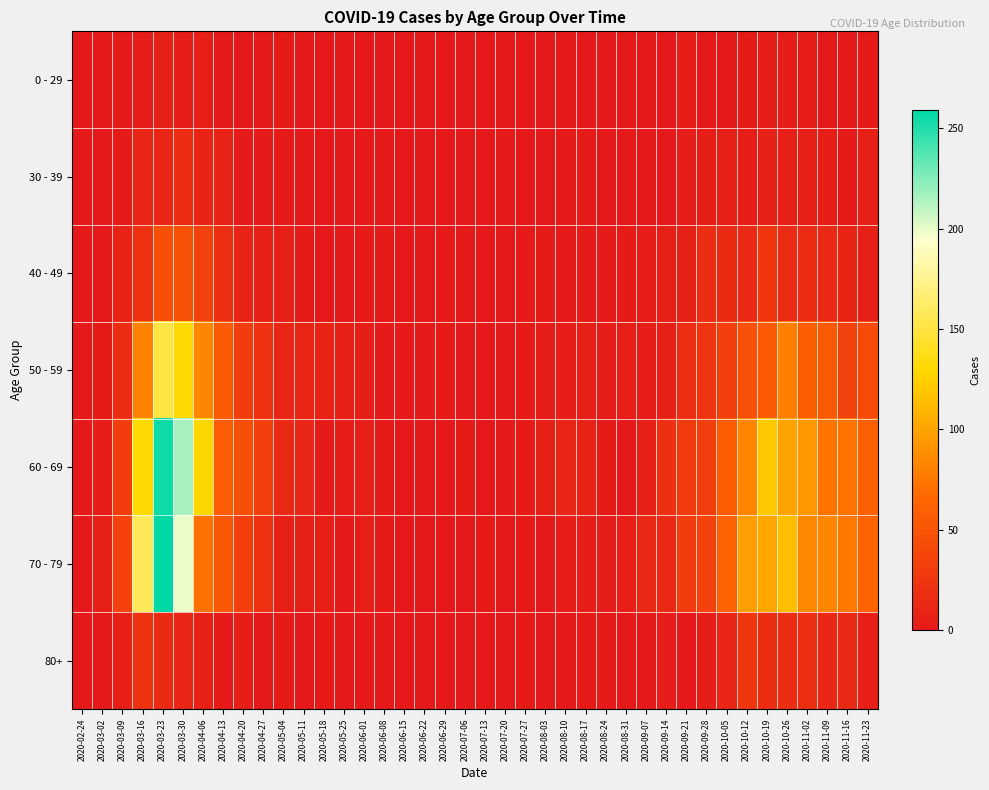

At how many categories does at least one series exceed 167?

2